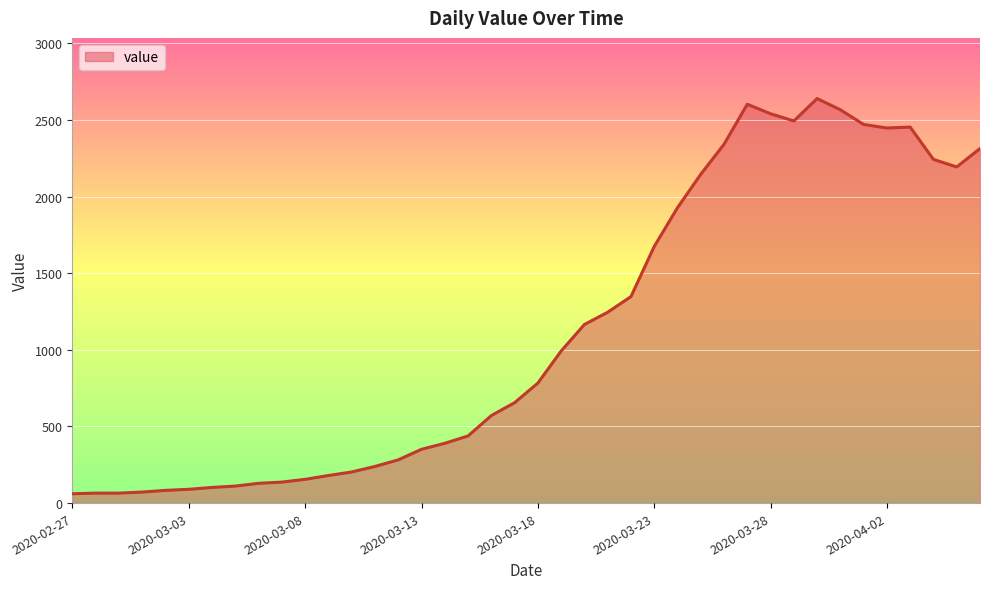

What is the maximum value shown in the chart?

2639